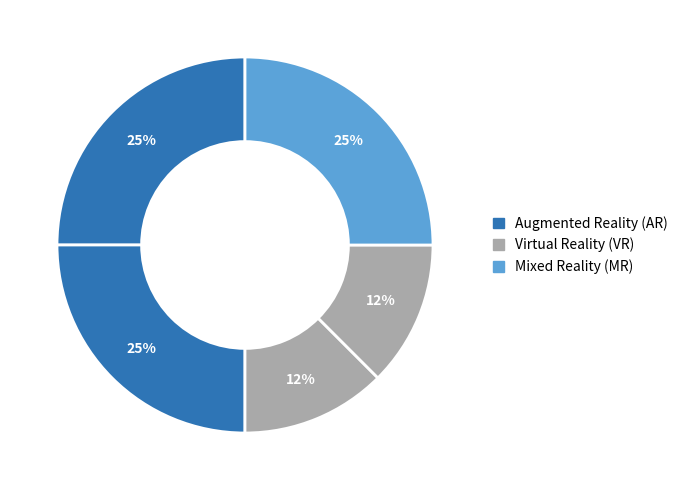

To the nearest percent, what is the average slice percentage?

20%